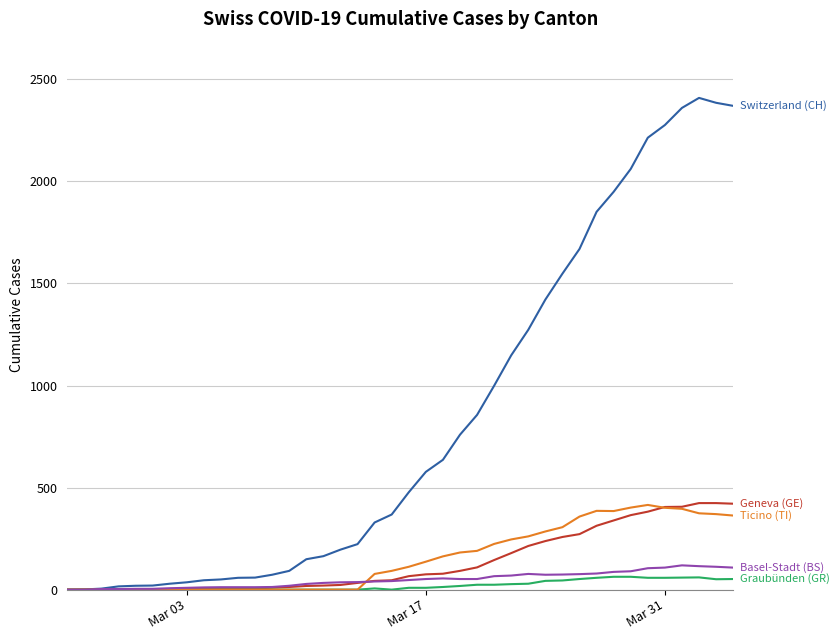

What is the maximum value shown in the chart?

2409